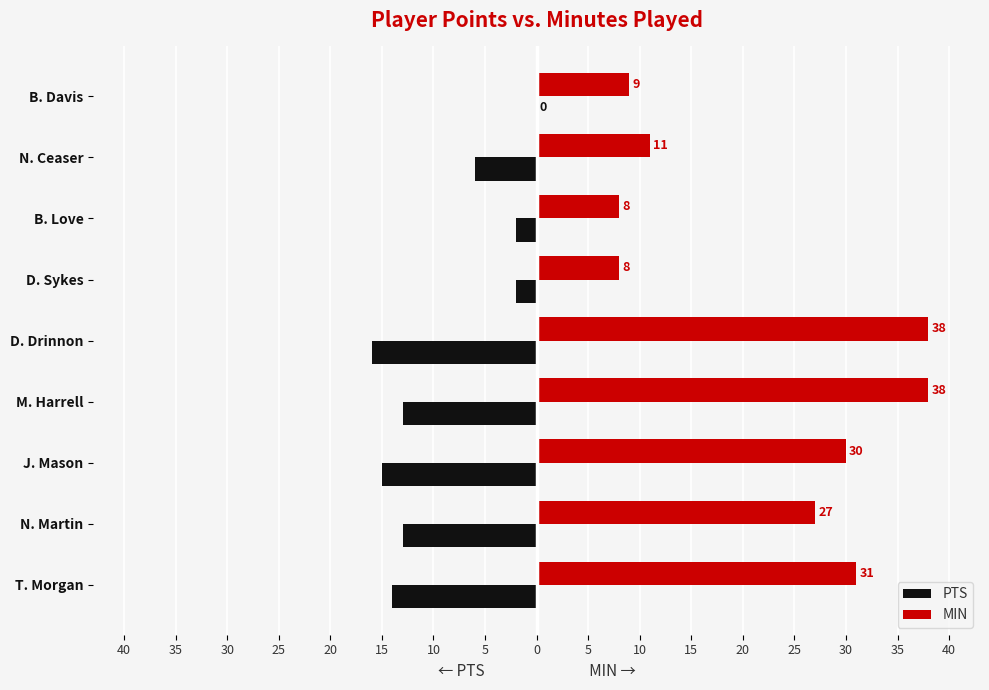

What are all the series names shown in the legend?

PTS, MIN